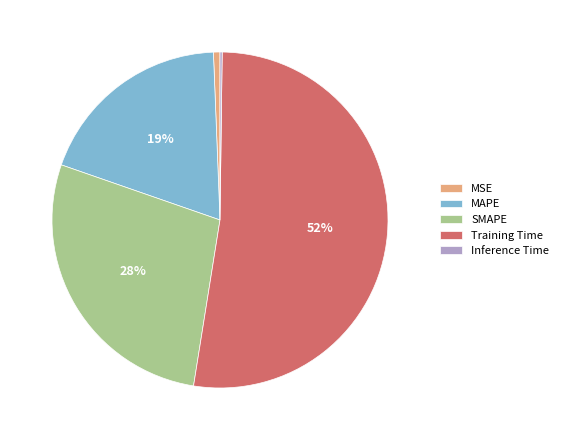

True or false: Training Time accounts for 52% of the total.

True